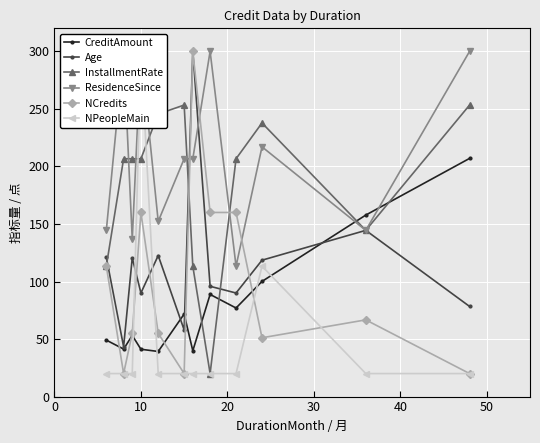

What is the value of the NCredits point at the 9th from the left?

160.0